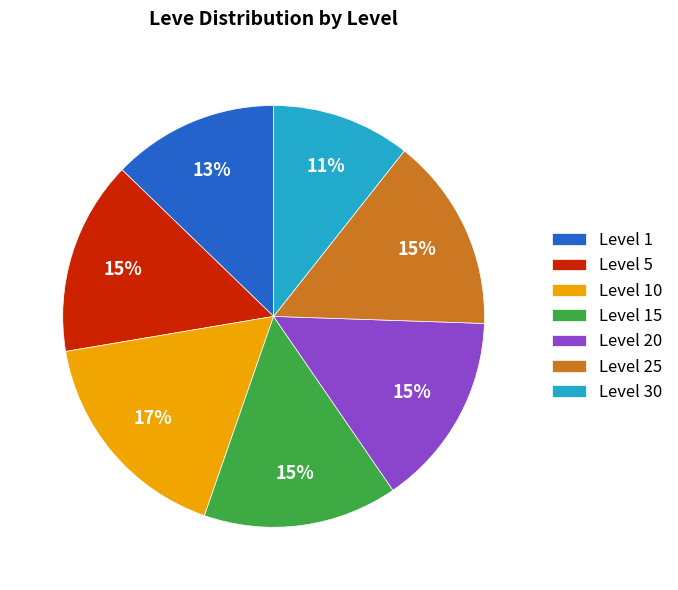

Which category has the biggest portion of the pie?

Level 10